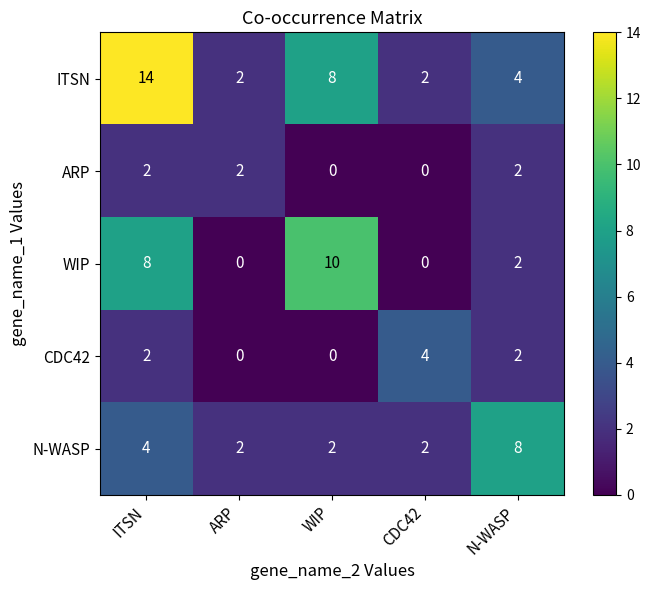

Reading right to left, transcribe all the data shown in this chart.

ITSN: N-WASP=4	CDC42=2	WIP=8	ARP=2	ITSN=14
ARP: N-WASP=2	CDC42=0	WIP=0	ARP=2	ITSN=2
WIP: N-WASP=2	CDC42=0	WIP=10	ARP=0	ITSN=8
CDC42: N-WASP=2	CDC42=4	WIP=0	ARP=0	ITSN=2
N-WASP: N-WASP=8	CDC42=2	WIP=2	ARP=2	ITSN=4